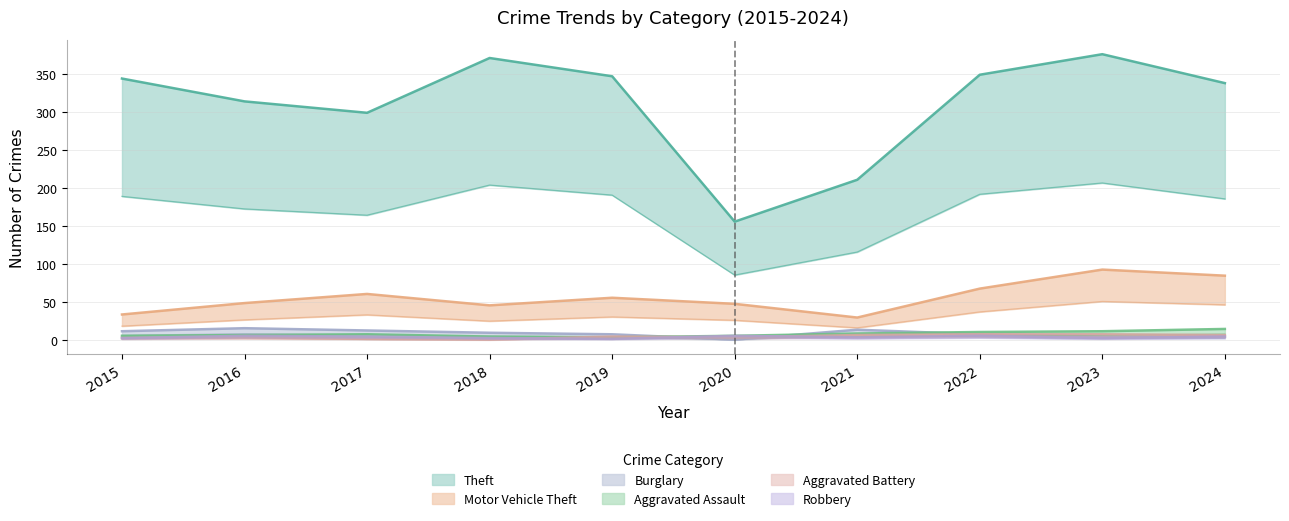

How many data points does each series have?

10